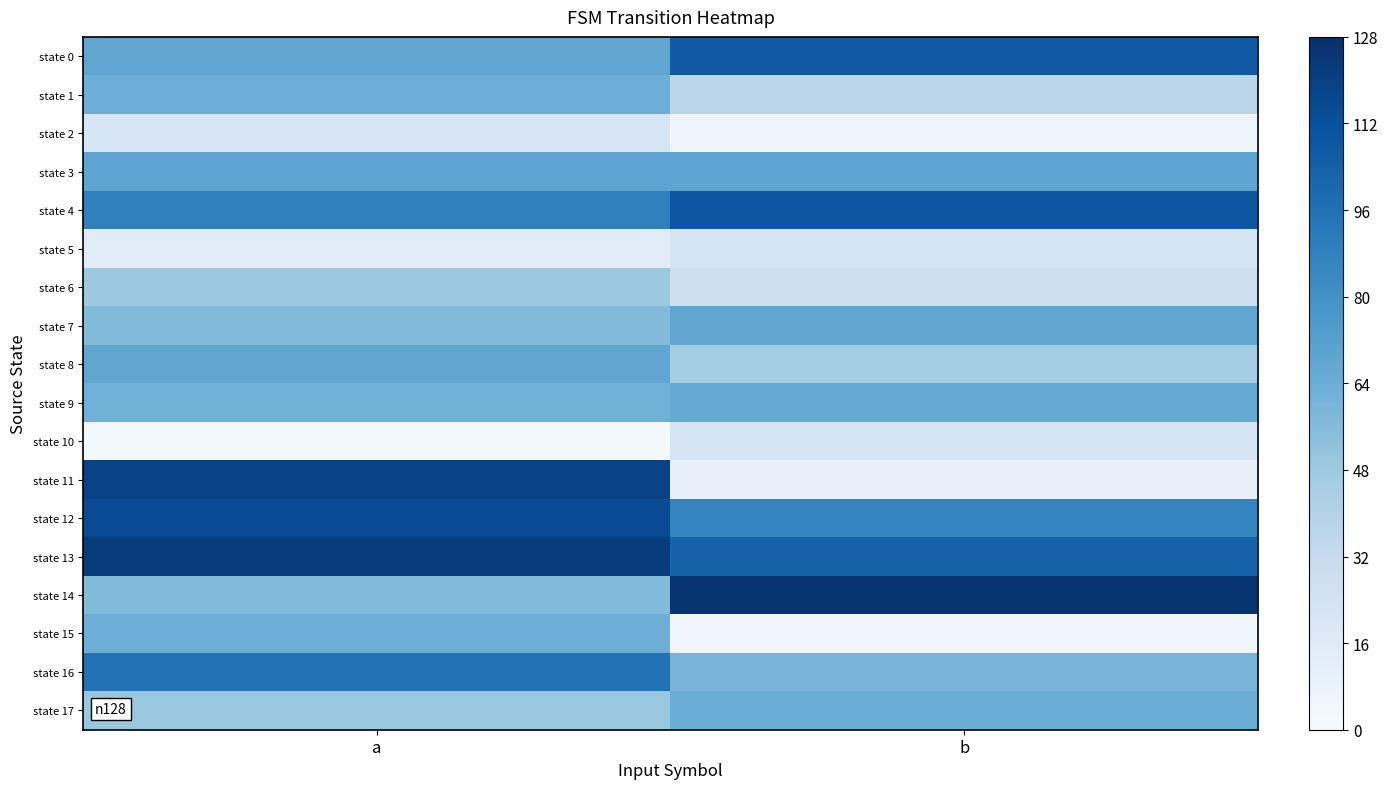

Reading left to right, list all the values displayed in this chart.

state 0: a=68	b=107
state 1: a=63	b=36
state 2: a=20	b=5
state 3: a=69	b=69
state 4: a=88	b=109
state 5: a=14	b=21
state 6: a=48	b=27
state 7: a=56	b=68
state 8: a=68	b=45
state 9: a=62	b=66
state 10: a=2	b=21
state 11: a=119	b=10
state 12: a=114	b=86
state 13: a=122	b=103
state 14: a=56	b=125
state 15: a=63	b=4
state 16: a=95	b=60
state 17: a=49	b=64